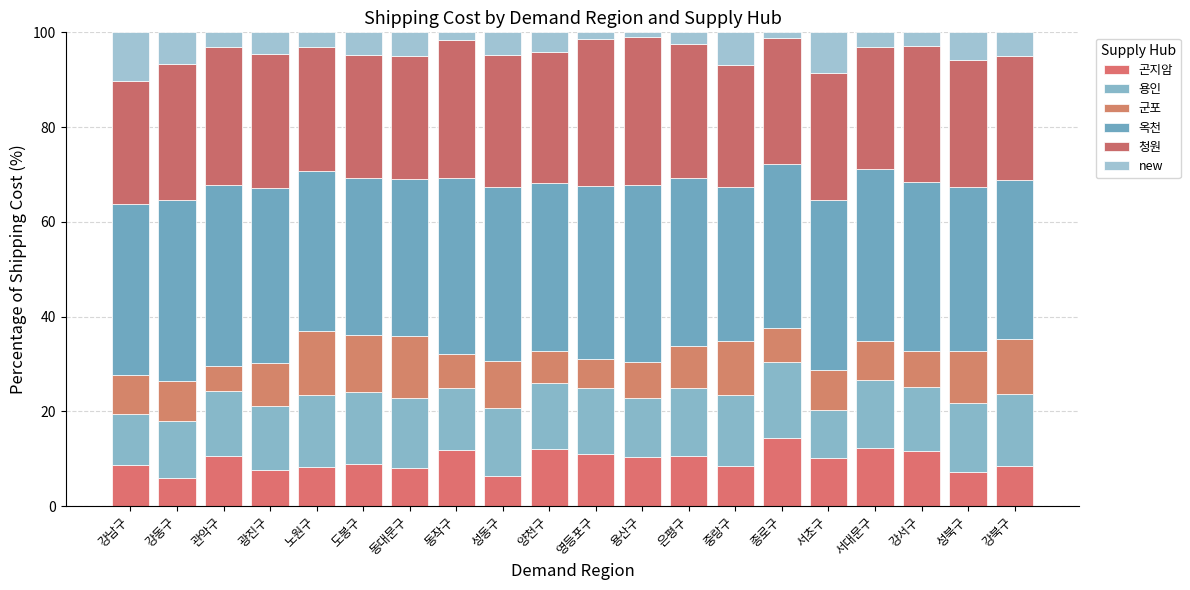

Does the chart contain stacked bars?

Yes